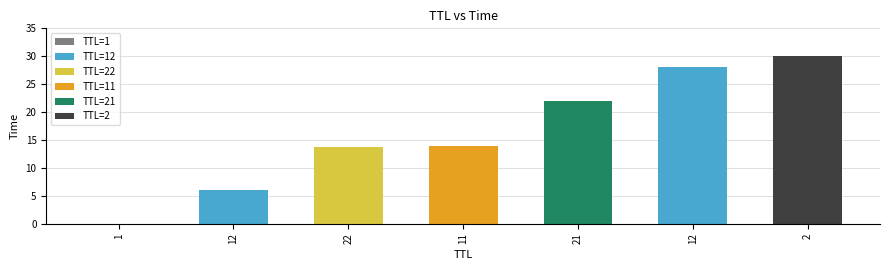

Rank the categories by value from highest to lowest.

2, 12, 21, 11, 22, 12, 1